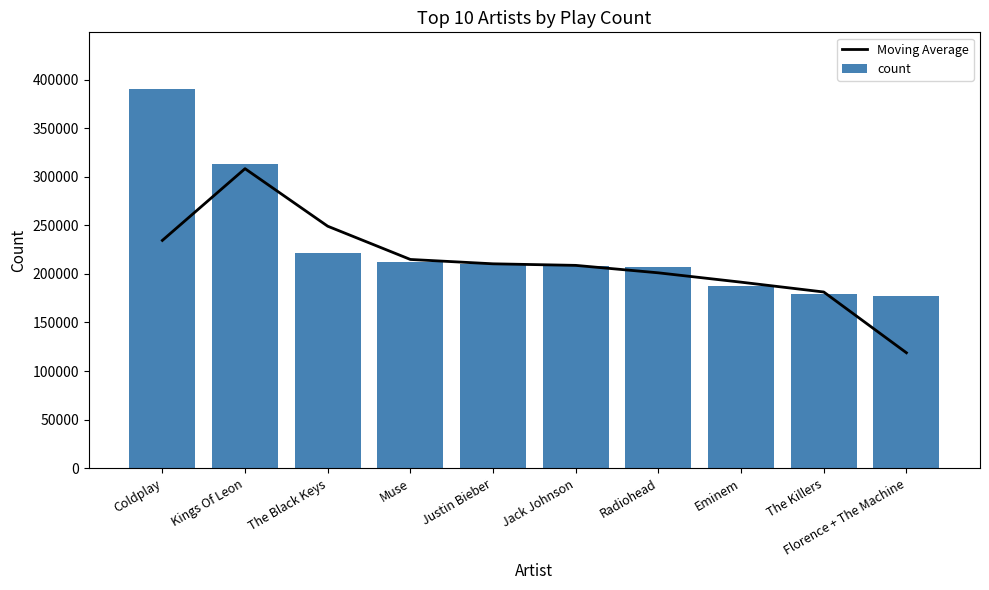

What is the sum of the Moving Average values at The Black Keys and Radiohead?

450172.3